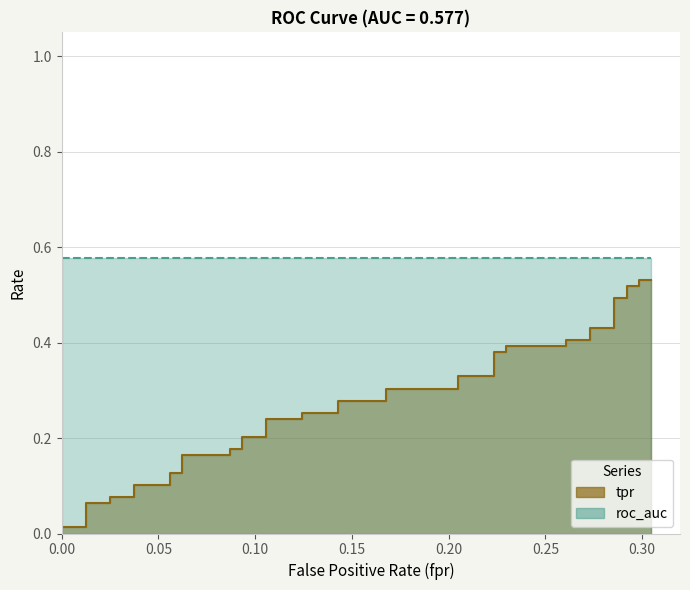

The value at 9 is 0.2. True or false?

False